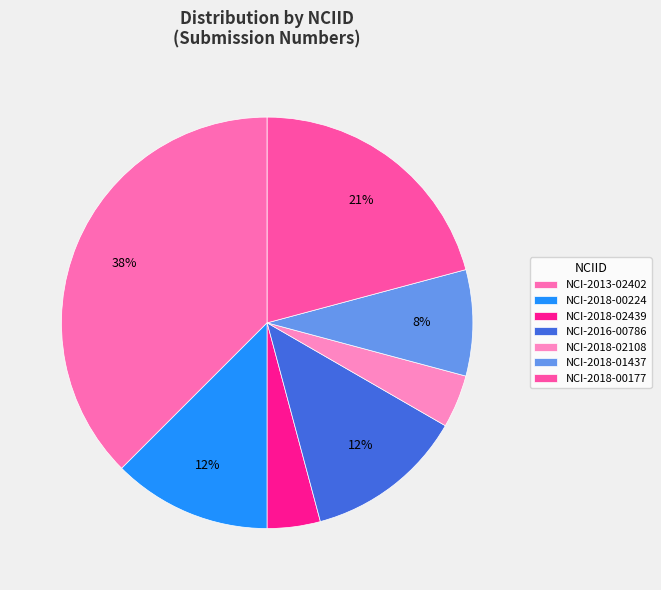

True or false: NCI-2013-02402 accounts for 38% of the total.

True